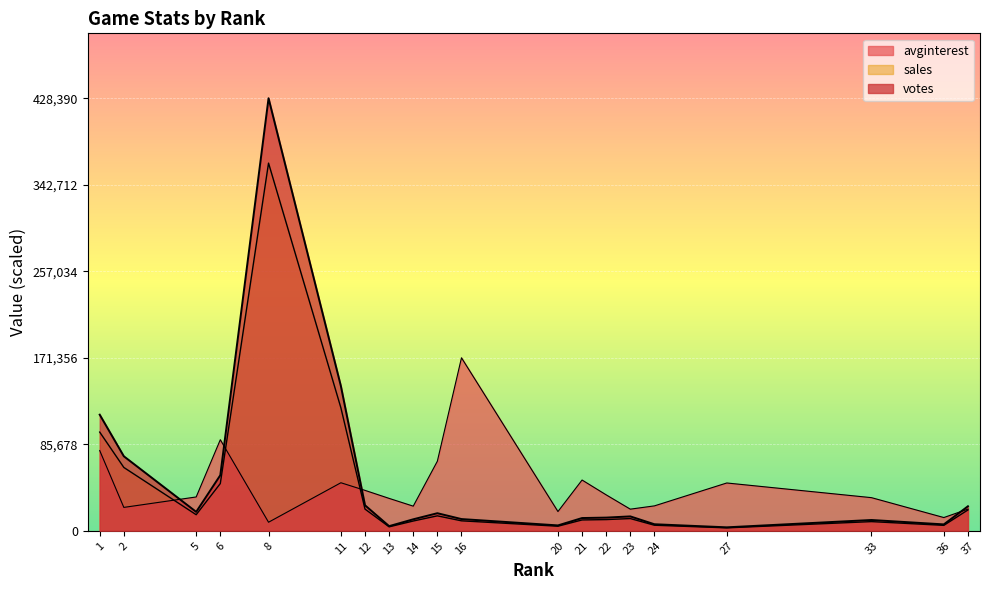

What is the value of the avginterest point at the 7th from the left?

40047.1